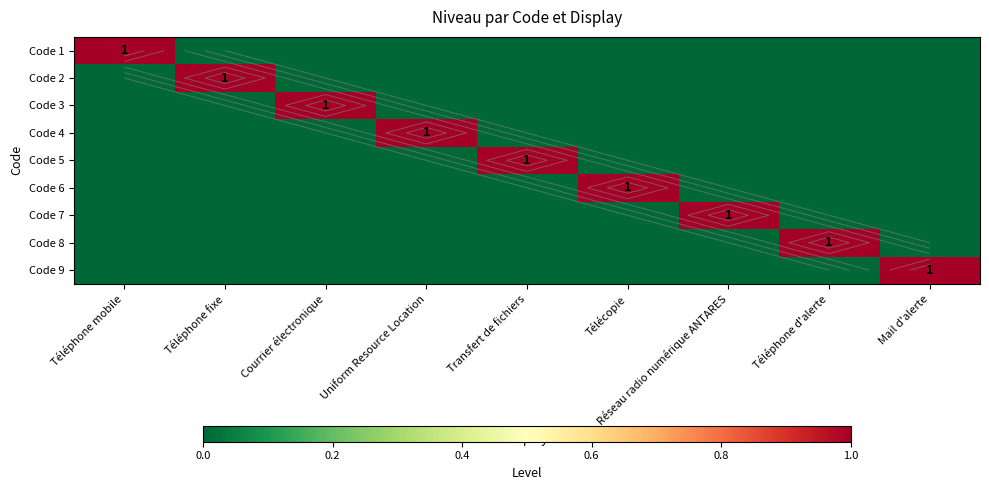

Which series changed the most between Téléphone mobile and Réseau radio numérique ANTARES?

Code 1